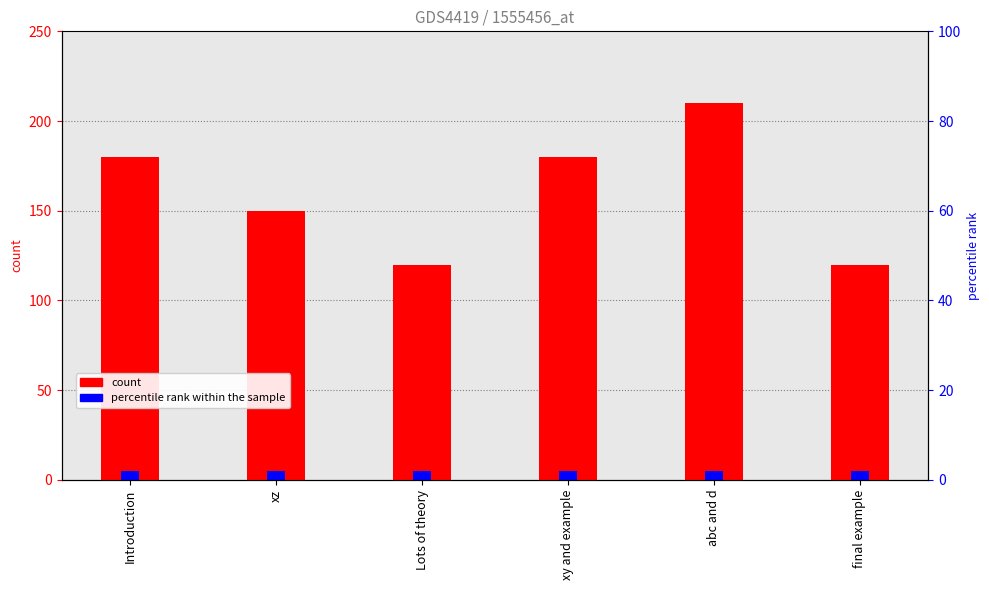

What is the sum of the values at xy and example and abc and d?

390